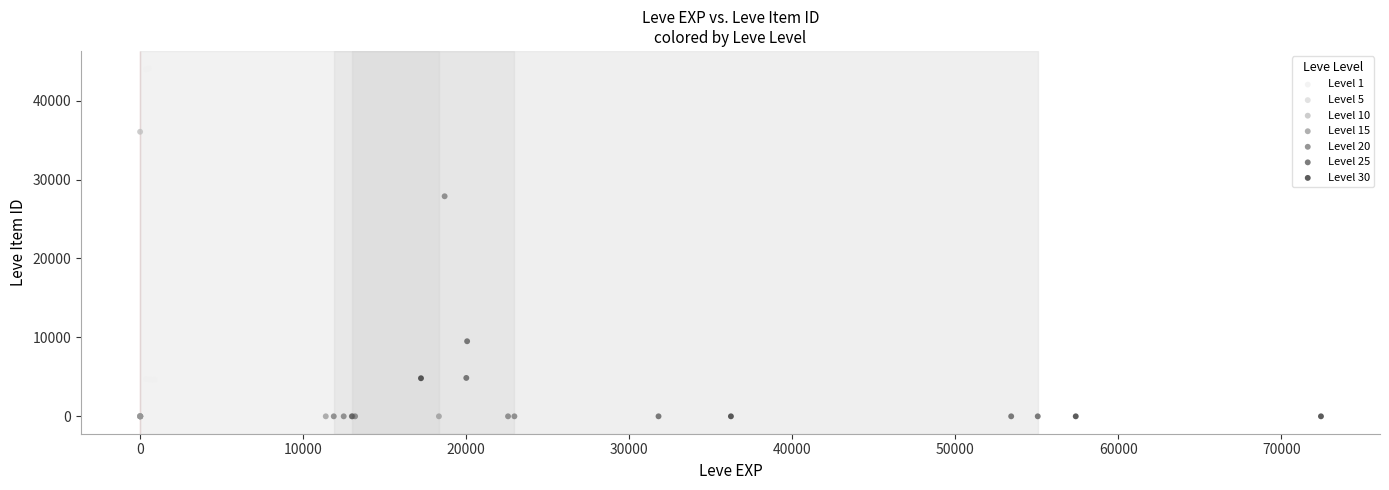

What are all the series names shown in the legend?

Level 1, Level 5, Level 10, Level 15, Level 20, Level 25, Level 30